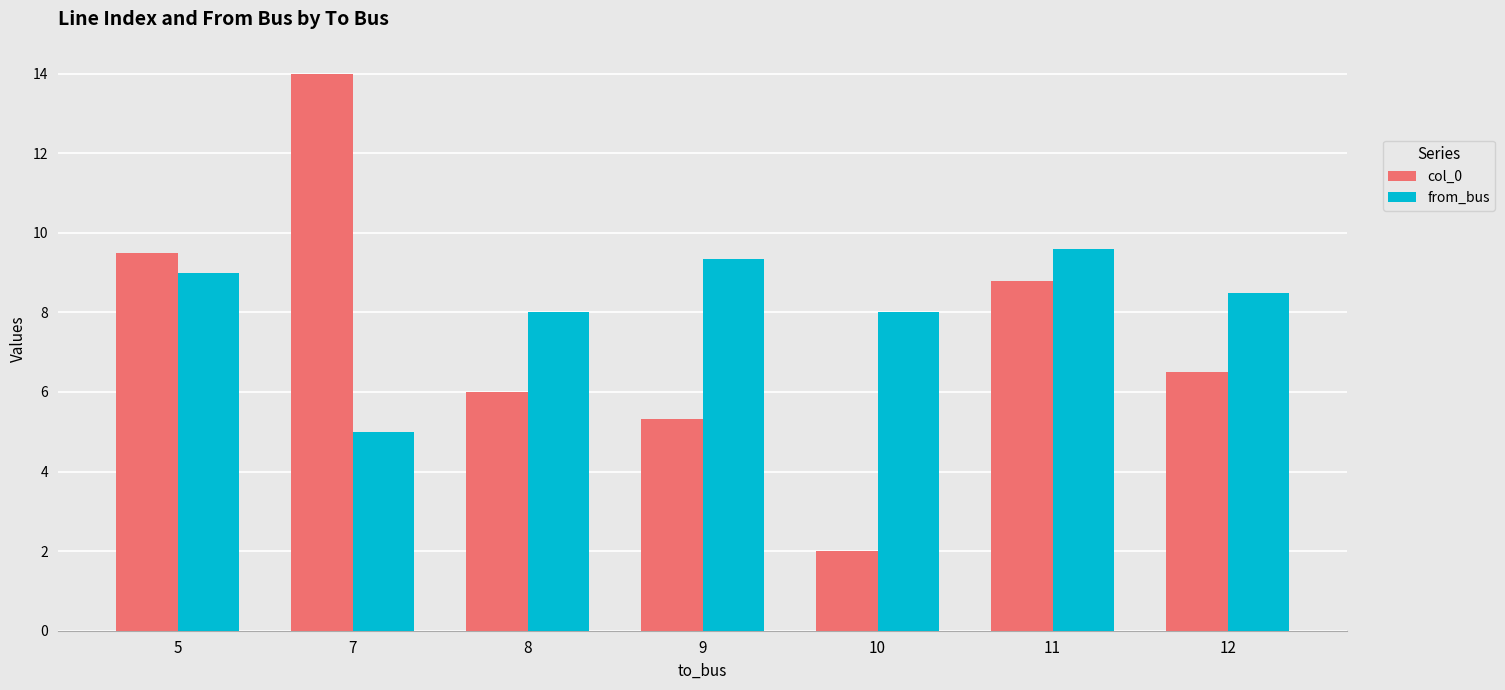

Which series has the largest range (max minus min)?

col_0